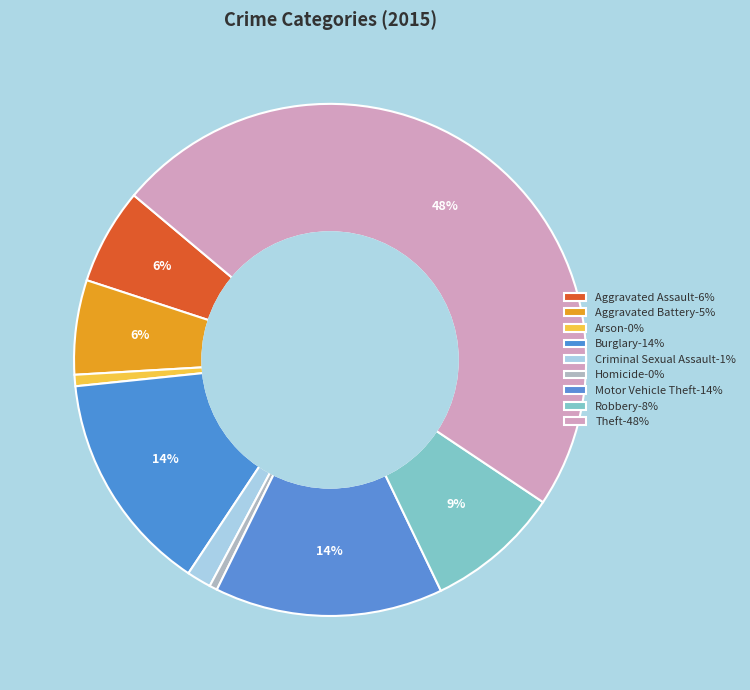

How many slices are in this pie chart?

9